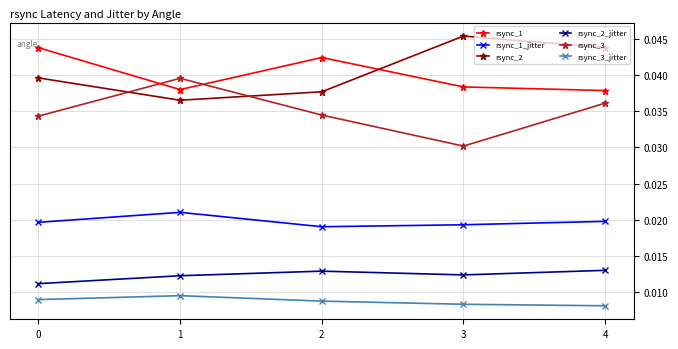

True or false: rsync_3_jitter and rsync_1 intersect in this chart.

False